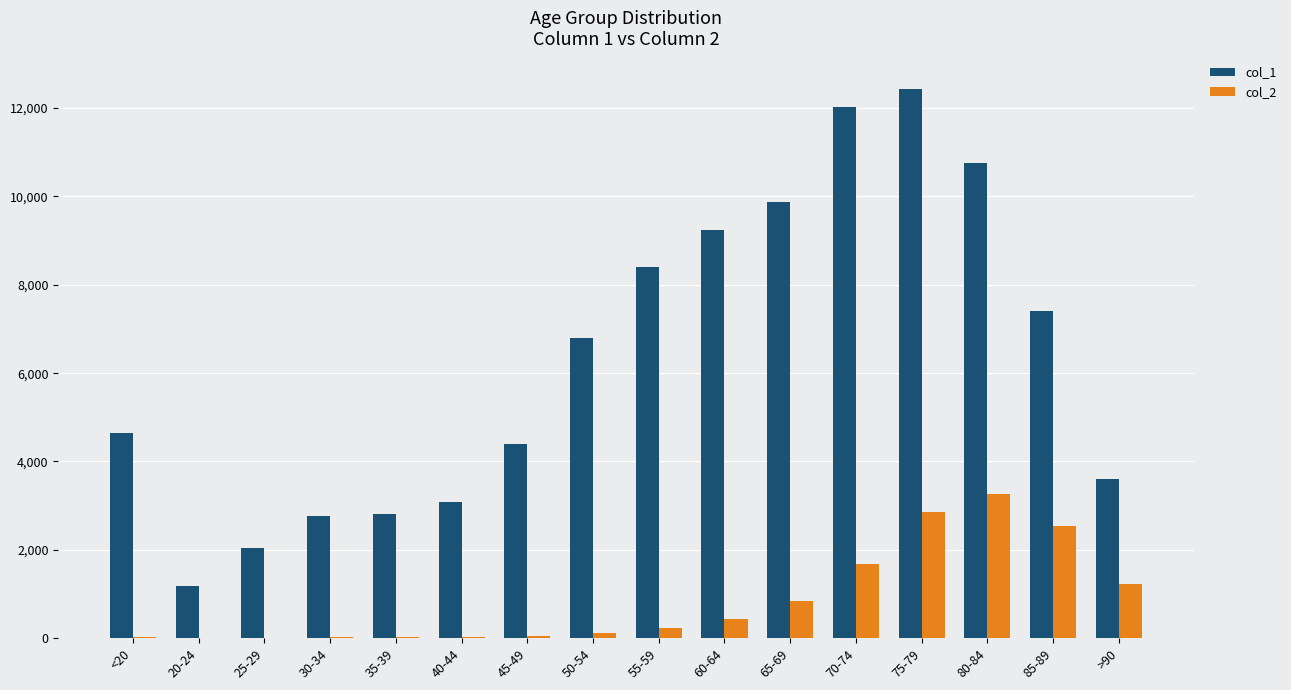

Between 80-84 and 85-89, which series saw the biggest shift?

col_1